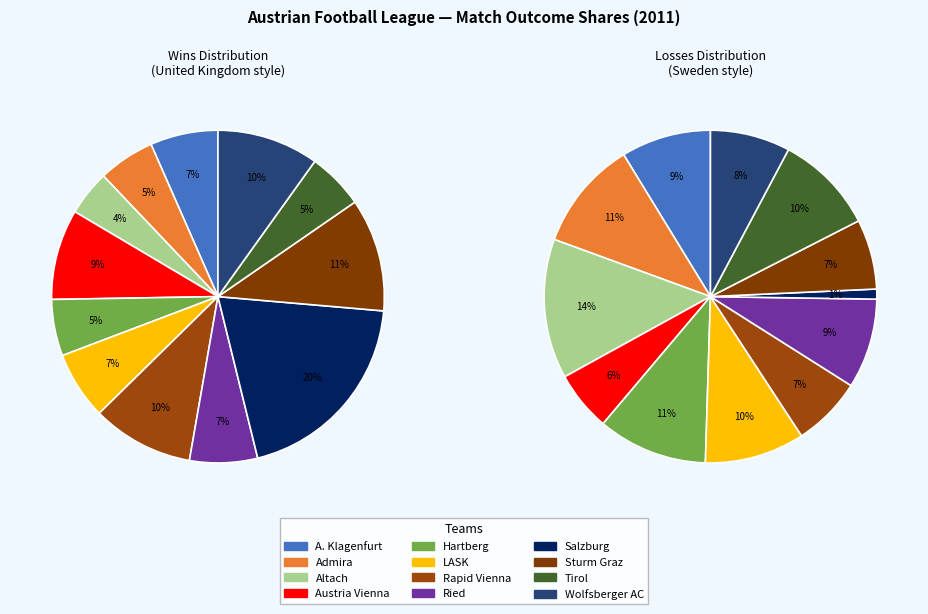

How many segments does this pie chart have?

12